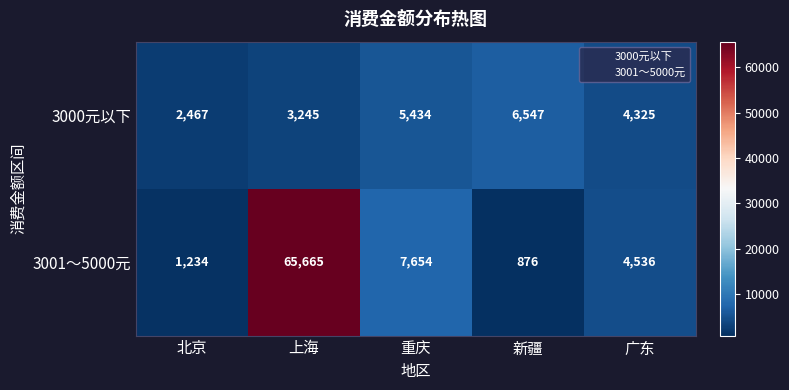

Reading left to right, what are all the values shown in this chart?

3000元以下: 2467	3245	5434	6547	4325
3001～5000元: 1234	65665	7654	876	4536